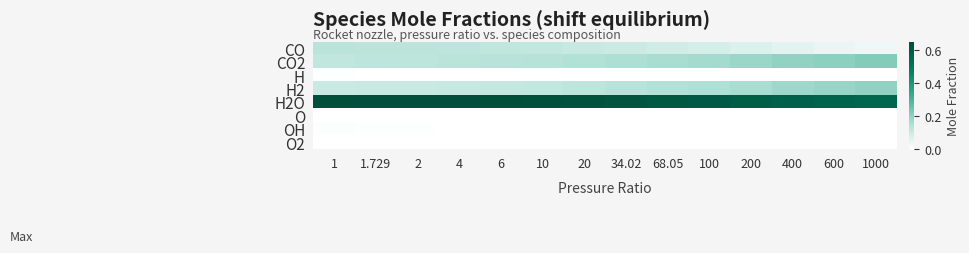

Which series has the largest total across all categories?

H2O